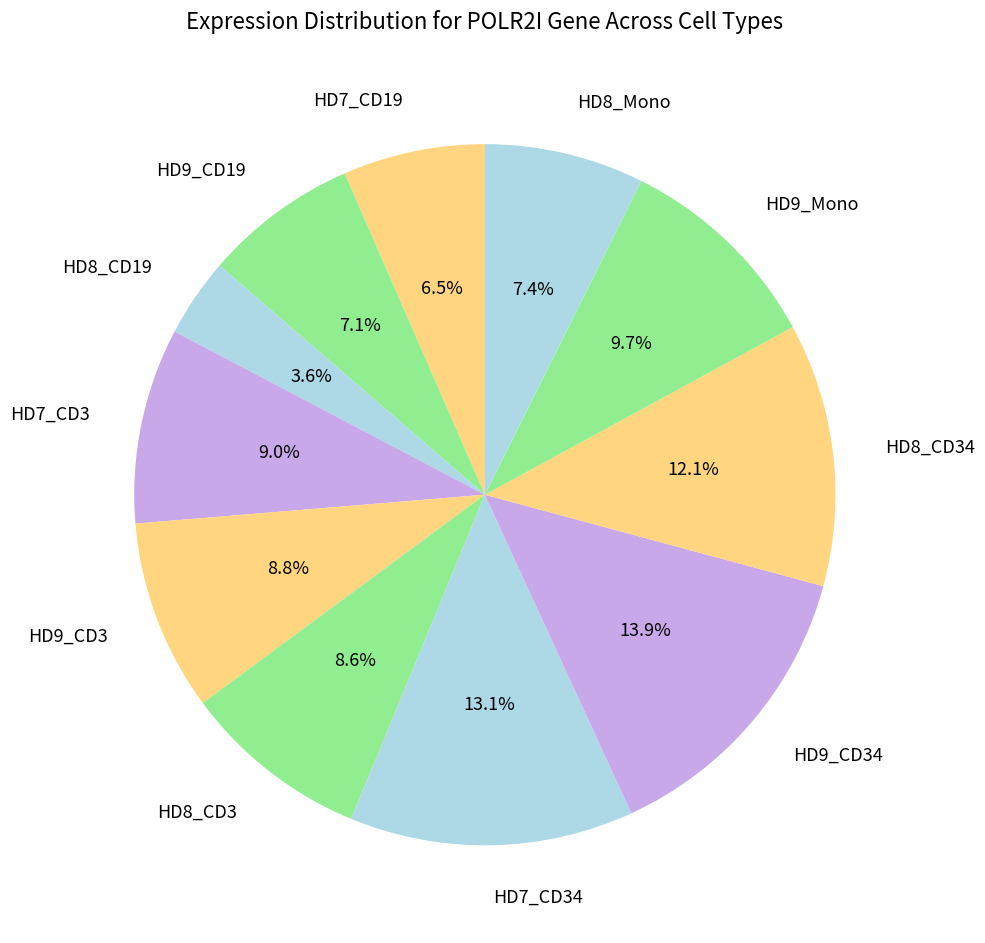

To the nearest percent, what percentage of the pie is HD8_CD3?

9%